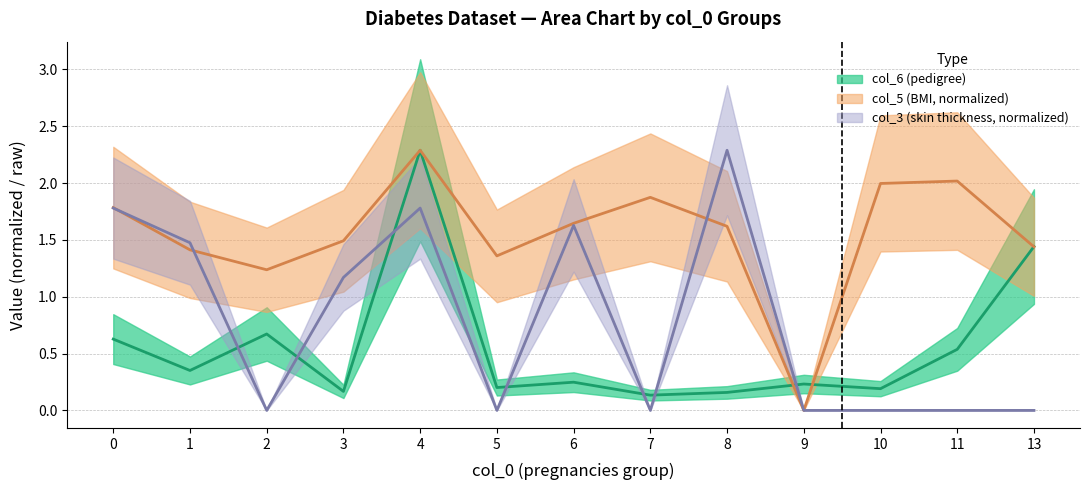

Reading left to right, what are all the values shown in this chart?

col_6: 0=0.6	1=0.4	2=0.7	3=0.2	4=2.3	5=0.2	6=0.2	7=0.1	8=0.2	9=0.2	10=0.2	11=0.5	13=1.4
col_5: 0=1.8	1=1.4	2=1.2	3=1.5	4=2.3	5=1.4	6=1.6	7=1.9	8=1.6	9=0.0	10=2.0	11=2.0	13=1.4
col_3: 0=1.8	1=1.5	2=0.0	3=1.2	4=1.8	5=0.0	6=1.6	7=0.0	8=2.3	9=0.0	10=0.0	11=0.0	13=0.0